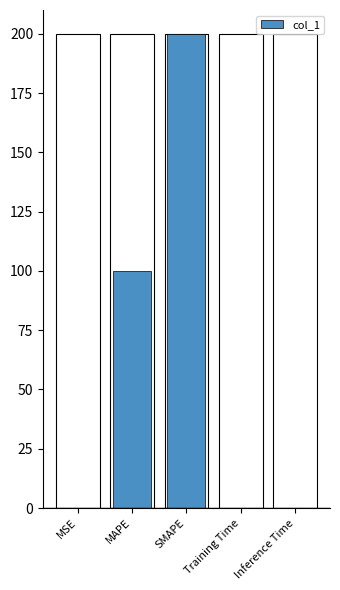

What position from the right is Training Time?

2